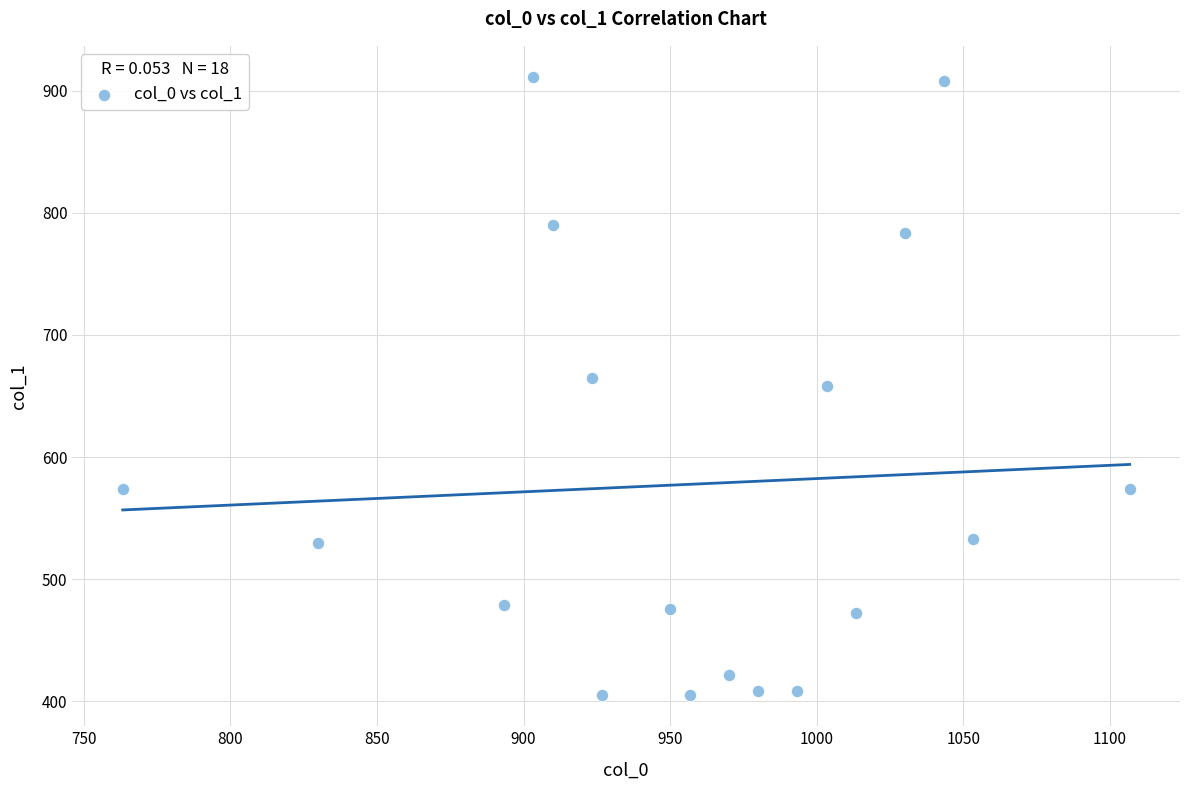

What is the range of X values (max minus min)?

343.3